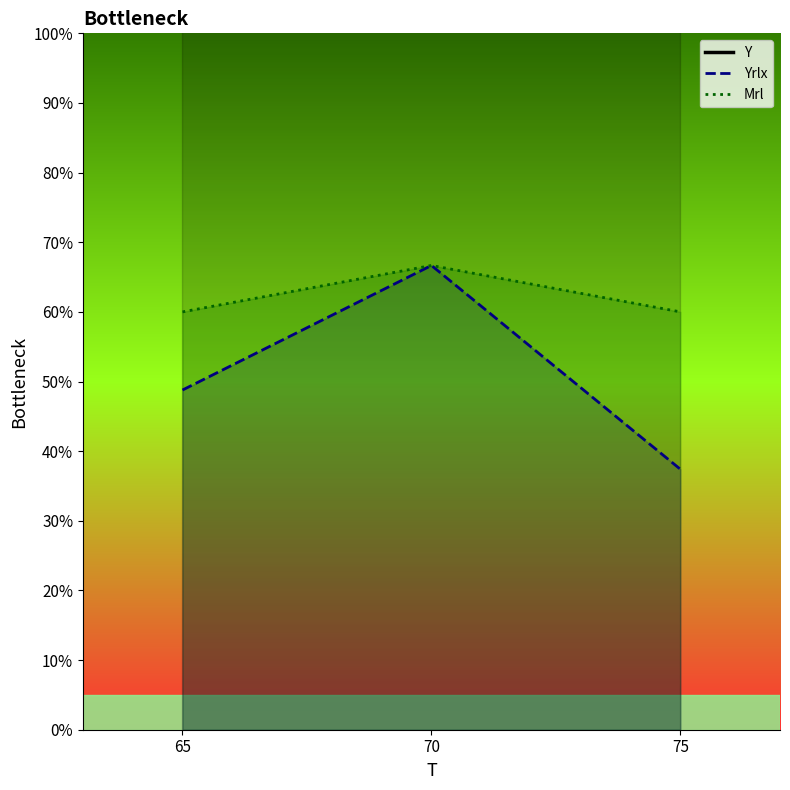

Is the value of Mrl_line at 75 greater than the value of Y_line at 65?

No